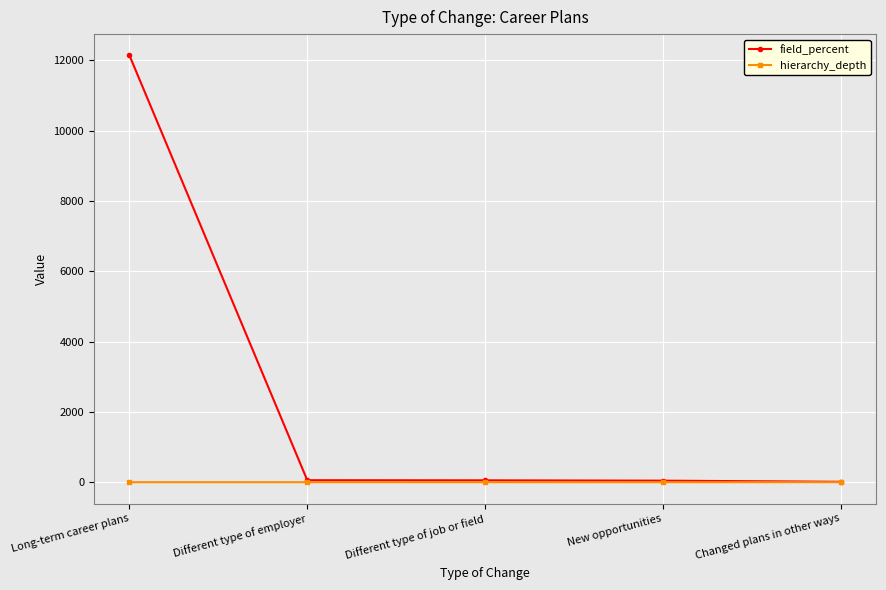

List the series in order of their peak value, highest first.

field_percent, hierarchy_depth